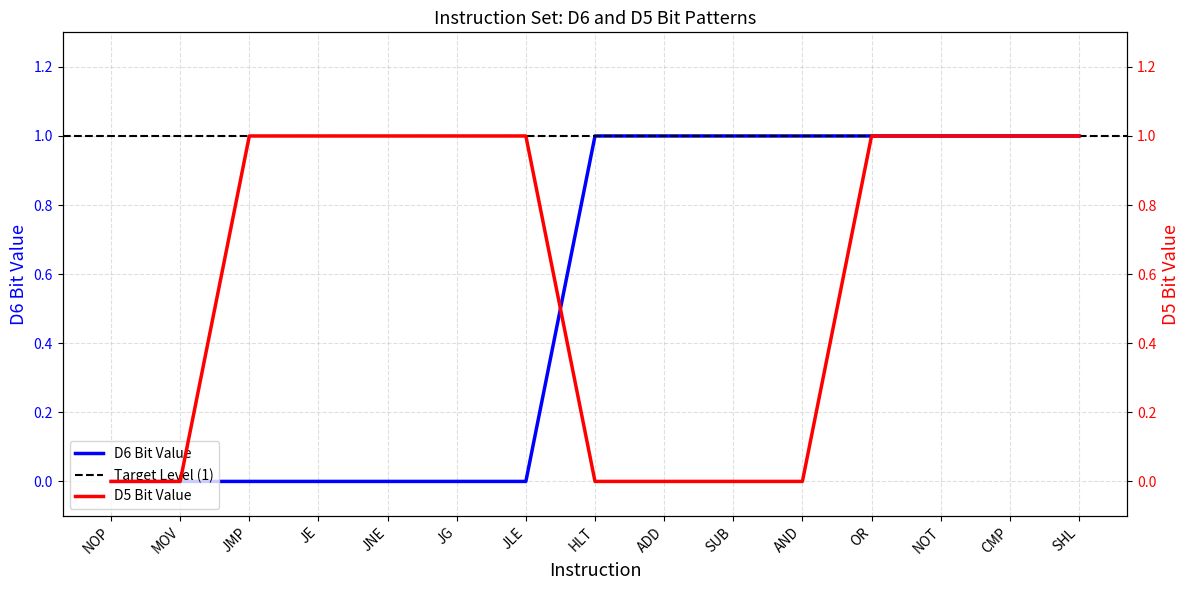

What position from the left is JLE?

7